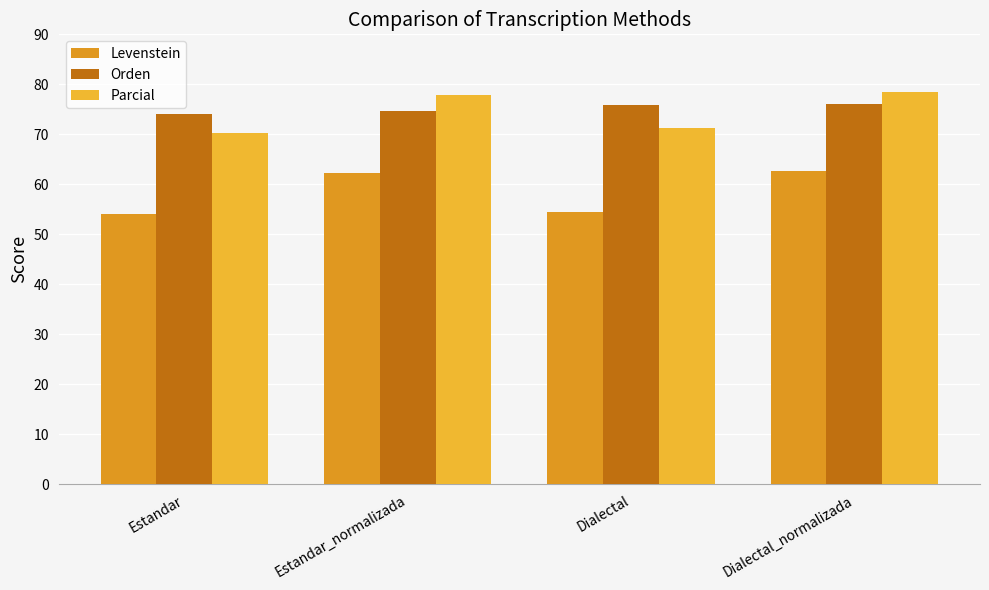

How many categories are shown in the chart?

4